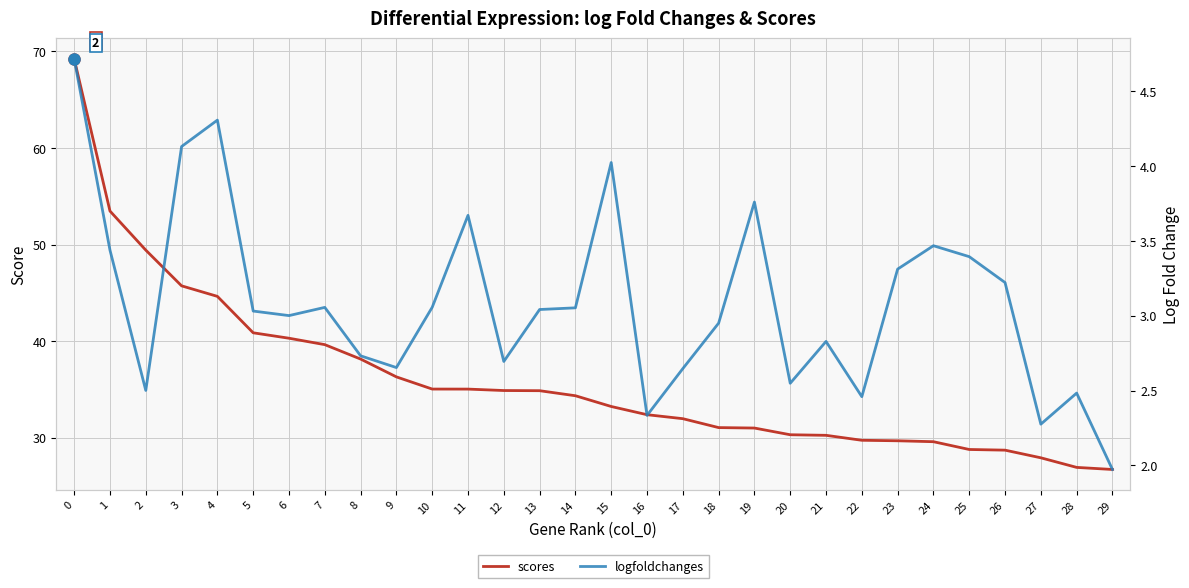

Which series has the widest spread of values?

scores